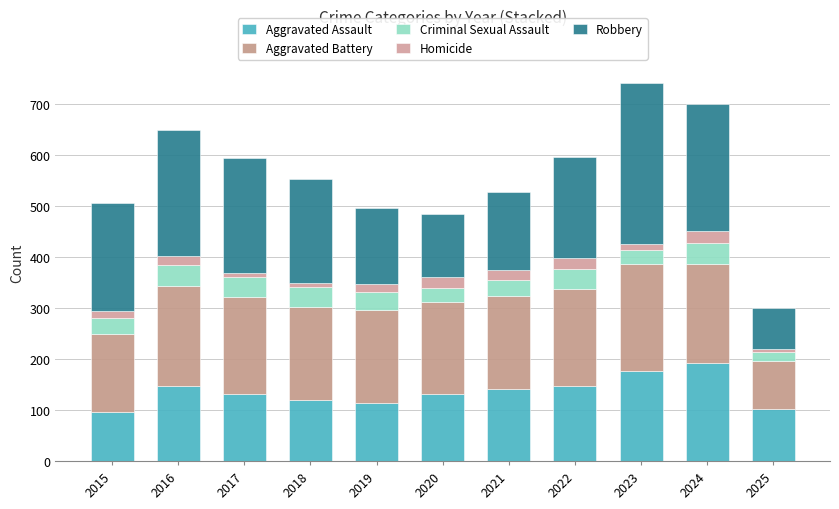

At which label is Aggravated Assault closest to 143?

2021